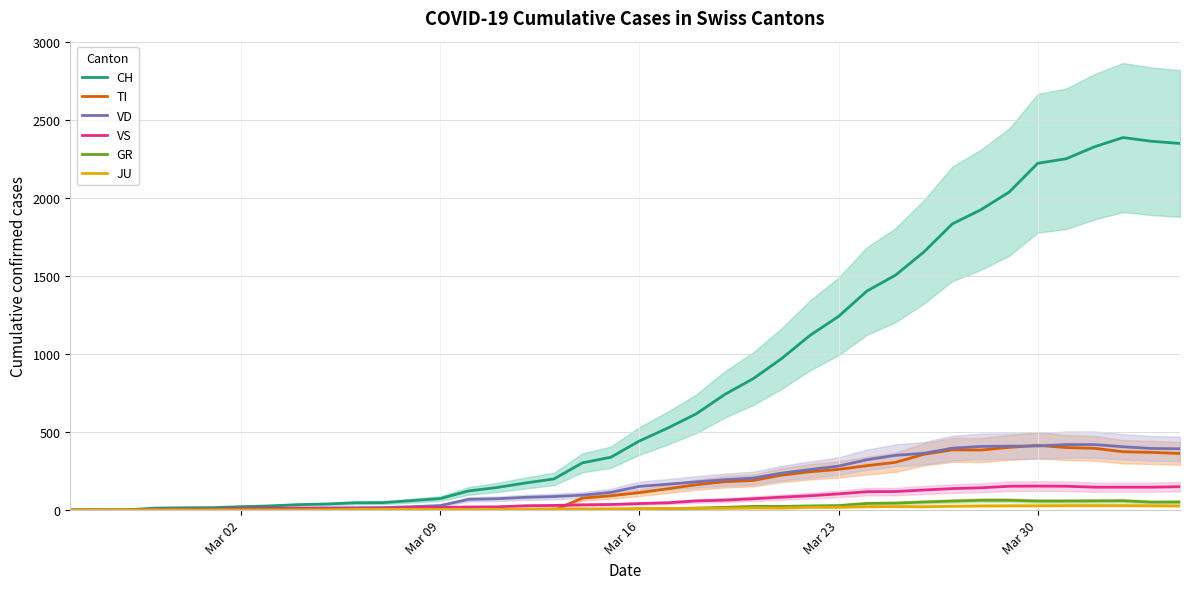

What is the maximum value for VS?

154